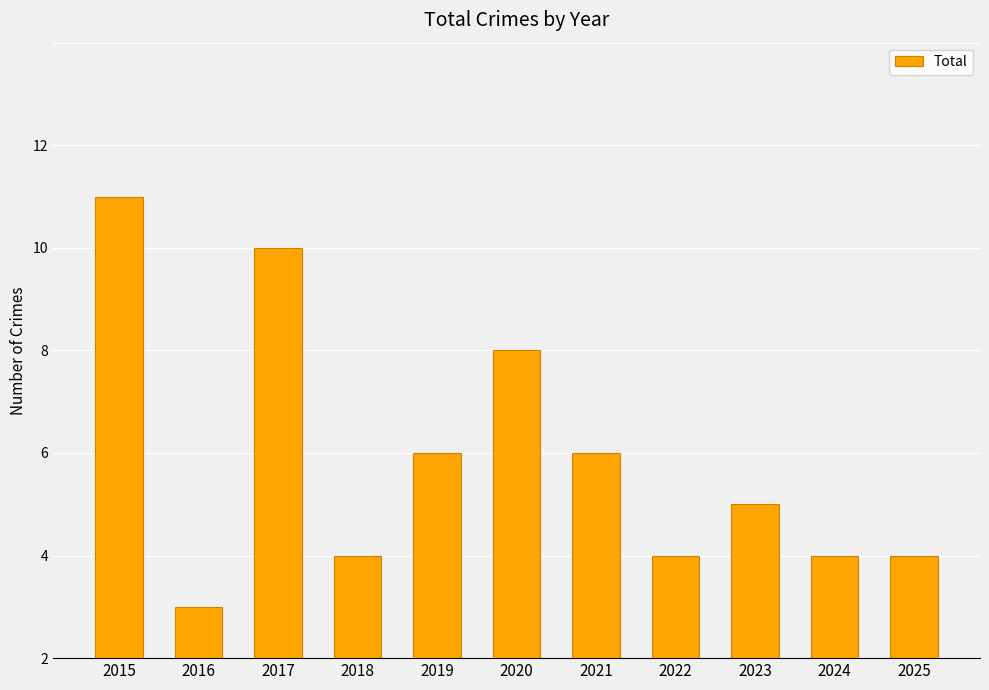

Does the chart contain any negative values?

No